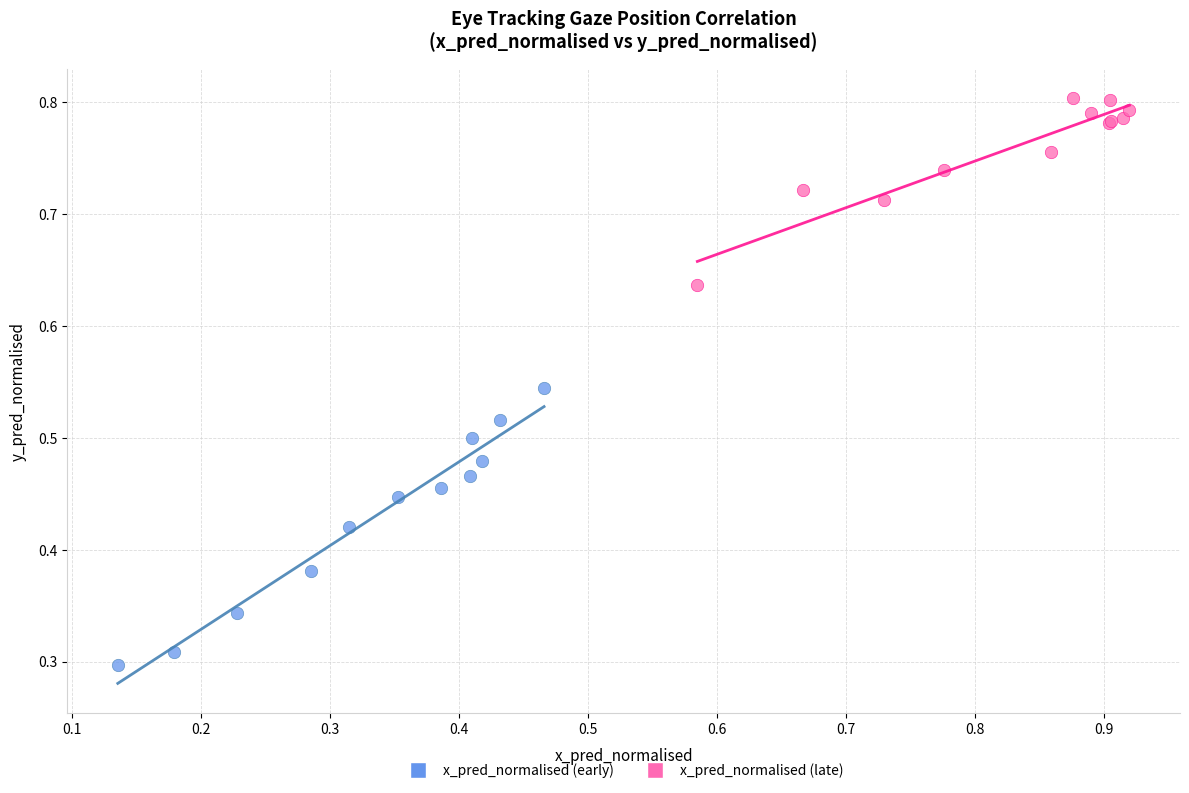

Which series has the largest Y range (max minus min)?

x_pred_normalised (early)